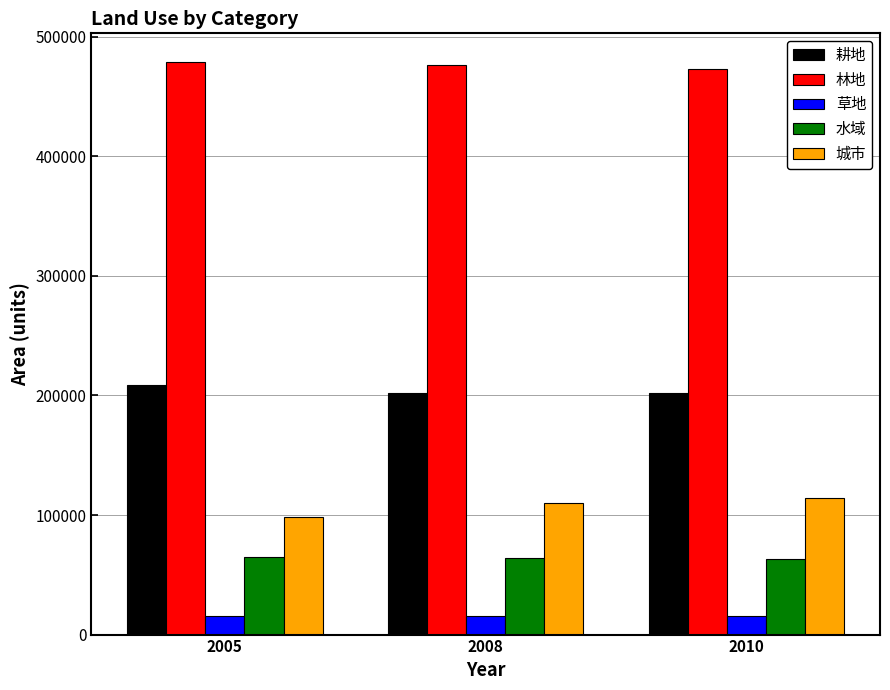

Which series has the largest total across all categories?

林地